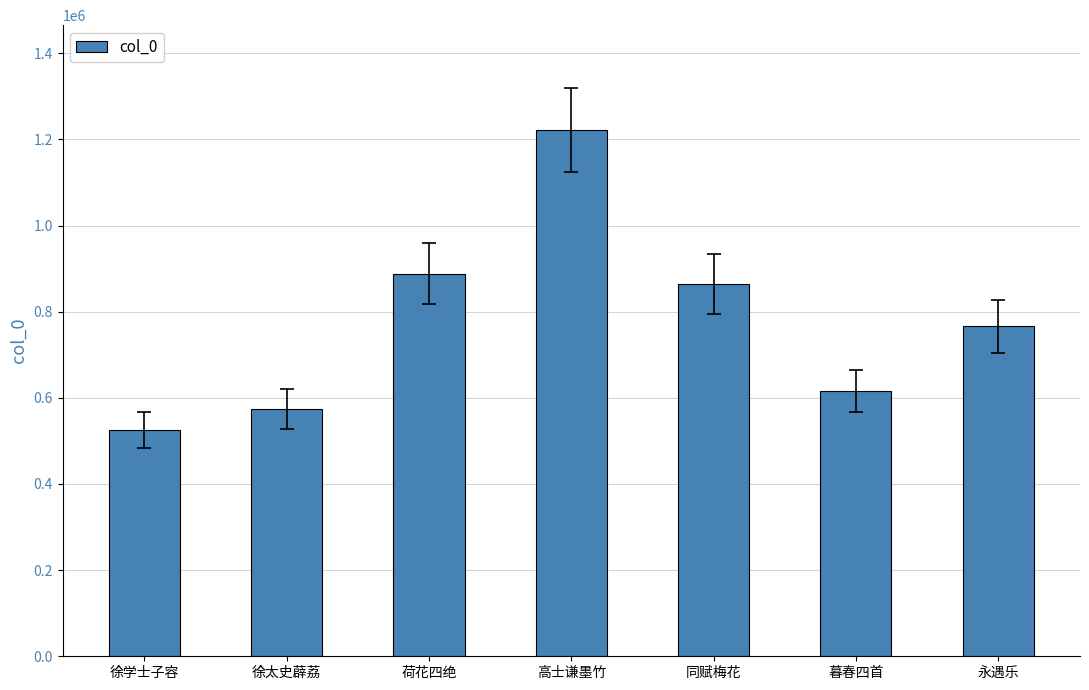

What position from the right is 永遇乐?

1